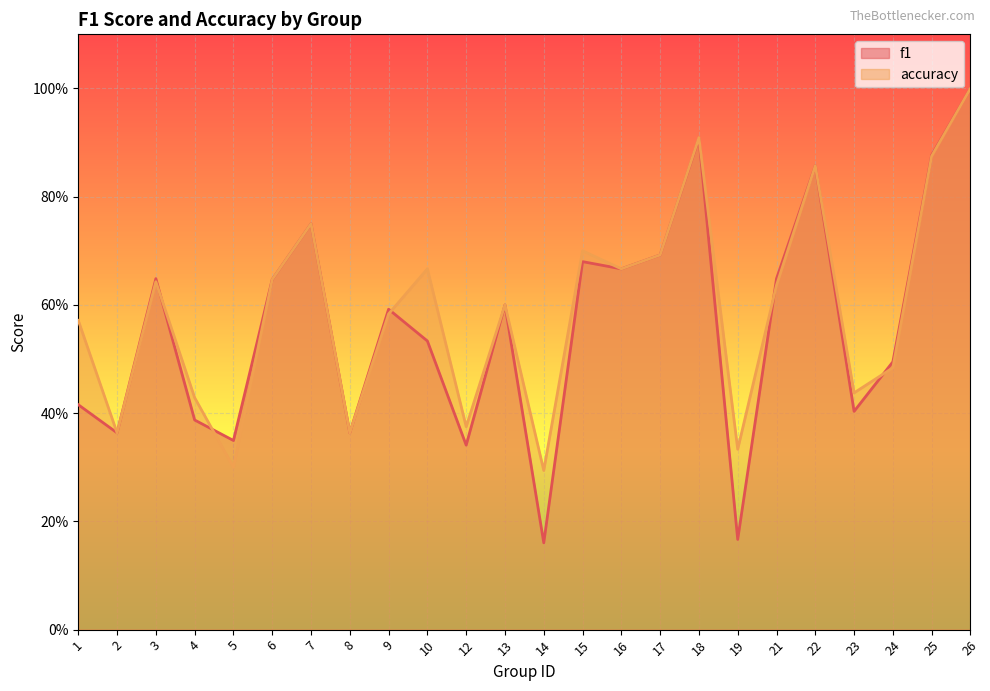

What are all the series names shown in the legend?

f1, accuracy